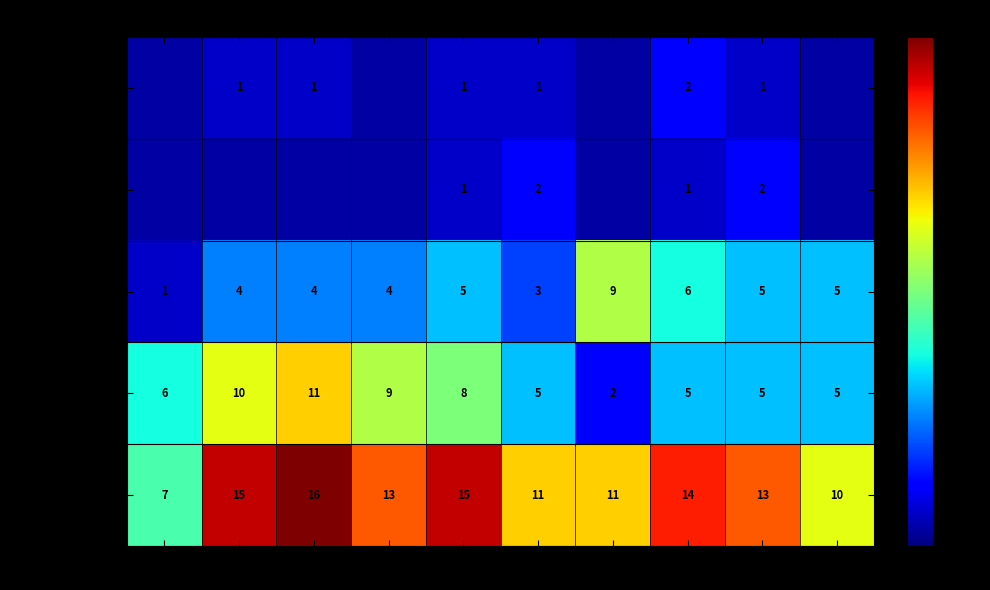

How many values in the Theft series are below 6?

5